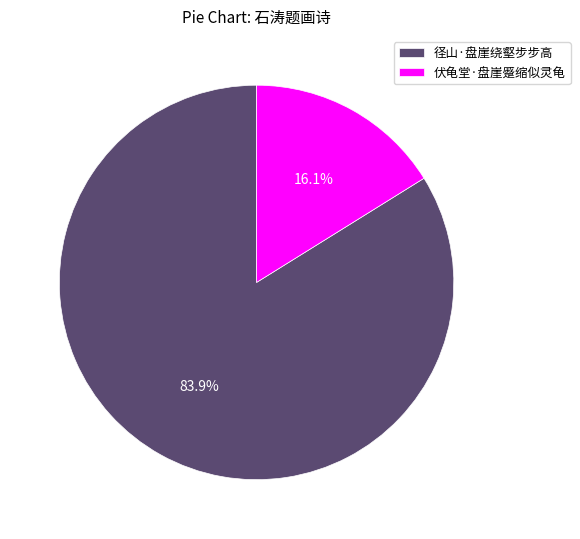

Is 伏龟堂·盘崖蹙缩似灵龟 the majority of the pie?

No